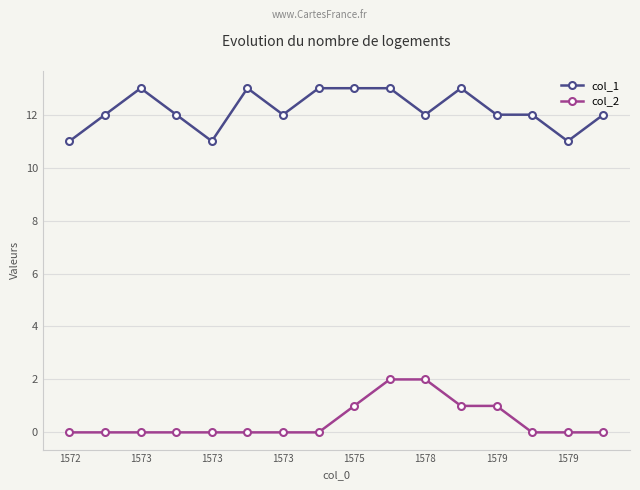

True or false: col_1 and col_2 intersect in this chart.

False